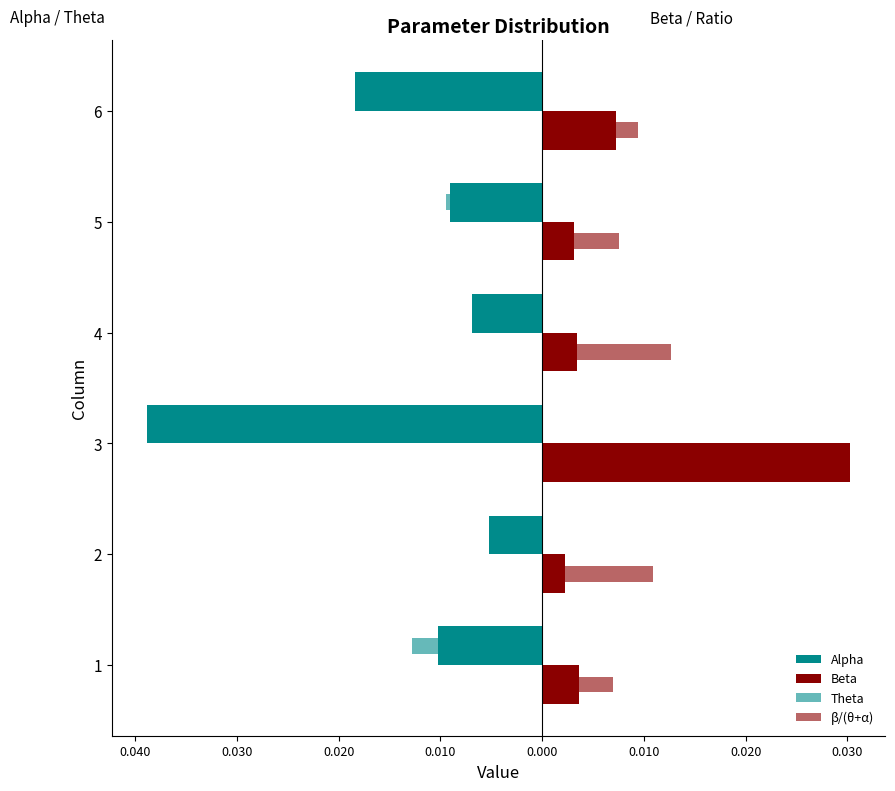

At how many categories does at least one series exceed 0?

6